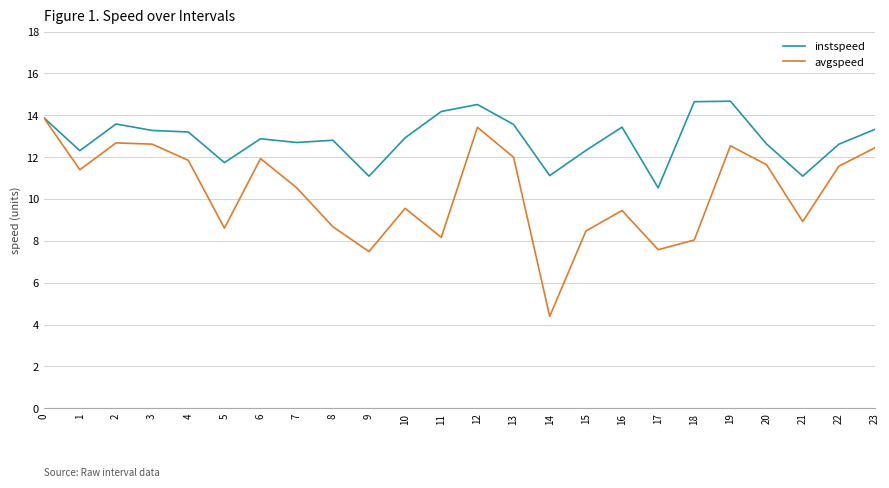

What is the lowest value of the avgspeed series?

4.4